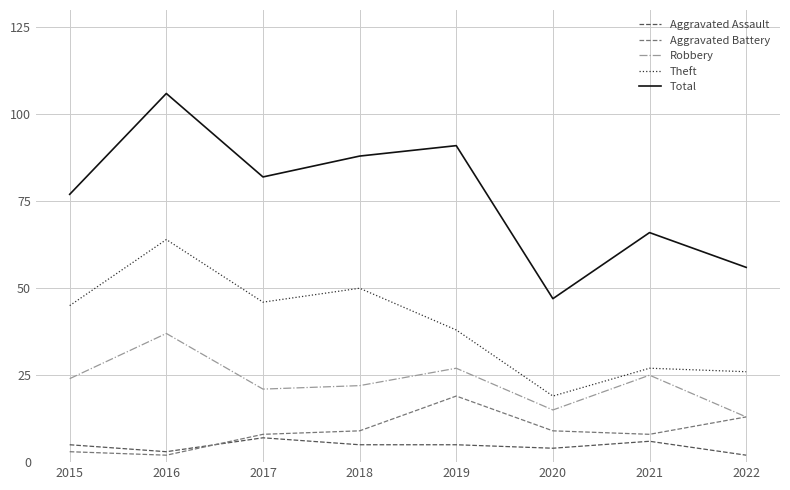

Which series has the largest range (max minus min)?

Total